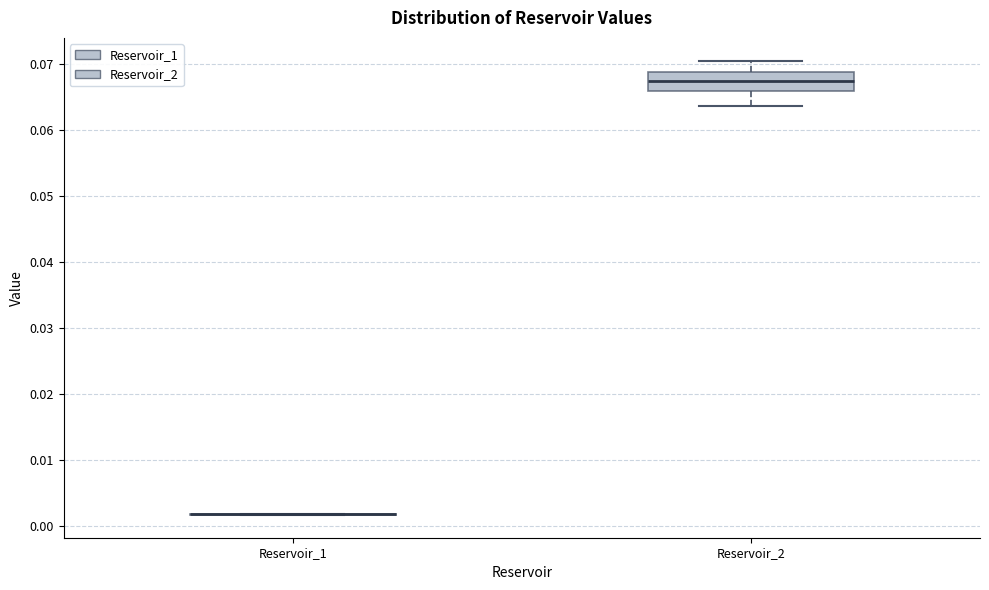

Reading left to right, read every box against the y-axis: the position of its median line, the range the box covers, and the ends of its whiskers. The values are not printed on the chart, so give them approximately, as read against the axis.

Reservoir_1: box collapsed to a line at 0.002, whiskers 0.002 to 0.002
Reservoir_2: median 0.067, box 0.066 to 0.069, whiskers 0.064 to 0.070